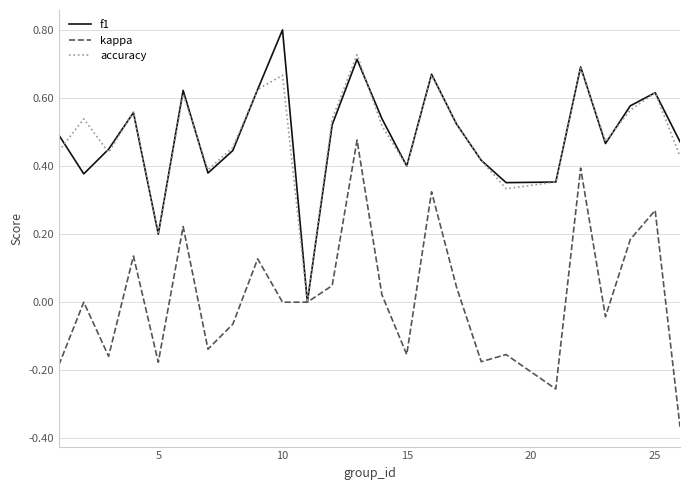

List the series in order of their peak value, highest first.

f1, accuracy, kappa